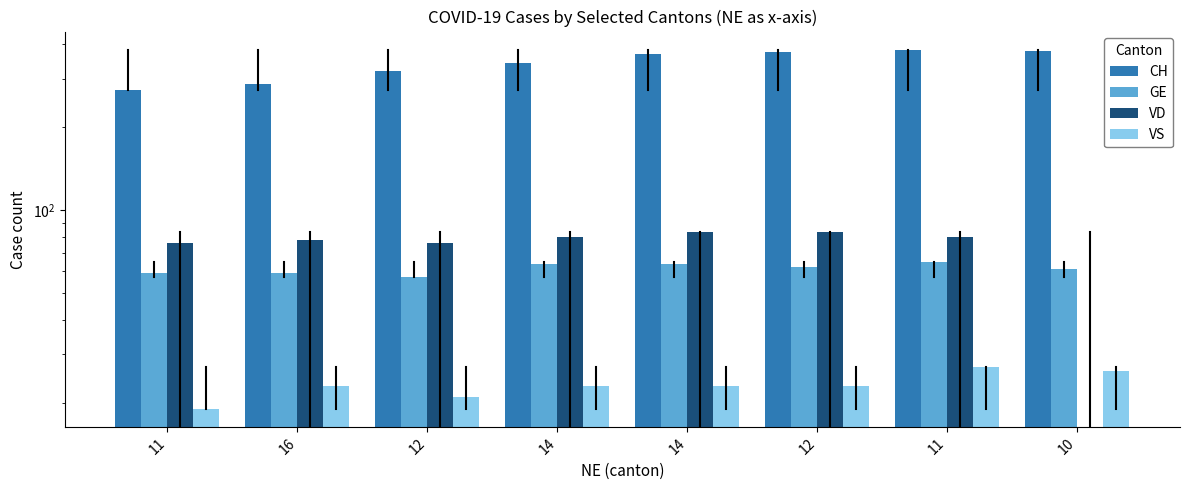

What is the difference between the second highest and minimum values in the VS series?

7